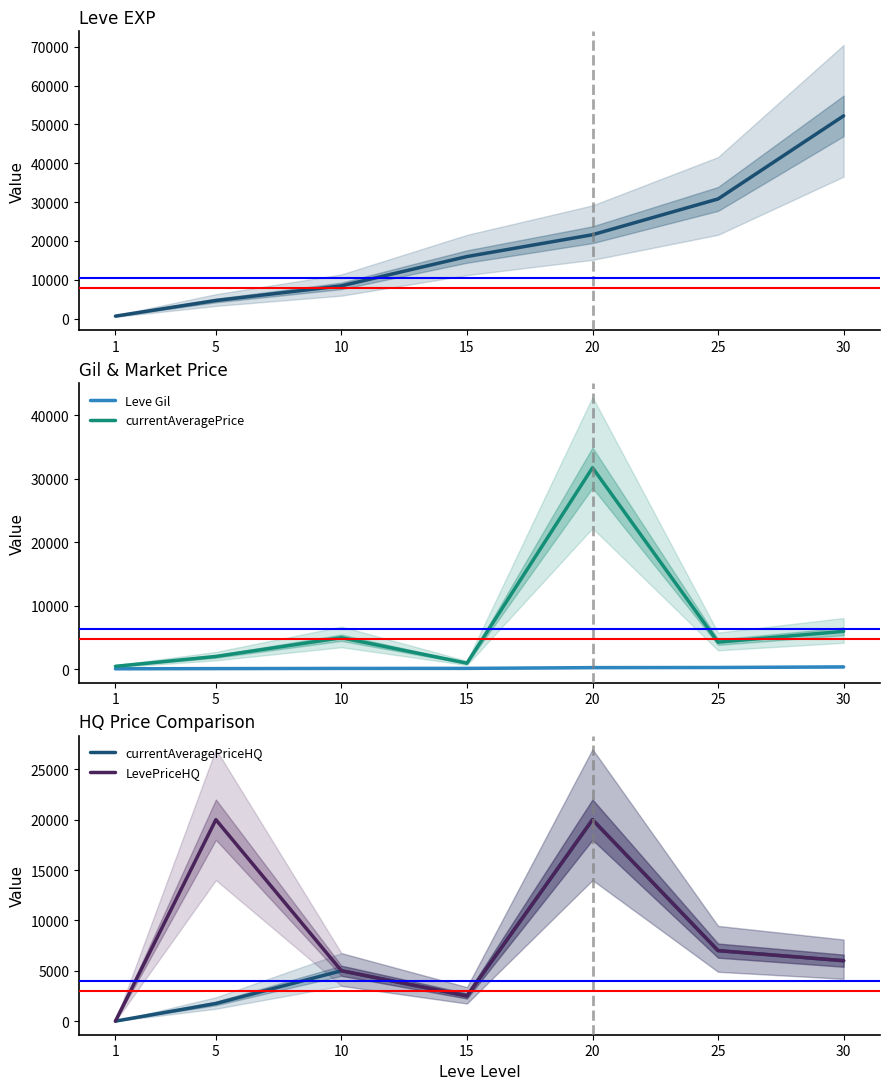

Reading left to right, list all the values displayed in this chart.

Leve EXP: 1=630.0	5=4660.0	10=8430.0	15=15980.0	20=21600.0	25=30820.0	30=52220.0
Leve Gil: 1=112.0	5=140.0	10=170.0	15=174.0	20=295.0	25=317.0	30=410.0
currentAveragePrice: 1=500.0	5=2051.0	10=5000.0	15=996.0	20=31750.0	25=4302.6	30=6000.0
currentAveragePriceHQ: 1=0.0	5=1751.3	10=5000.0	15=2500.0	20=20000.0	25=7000.0	30=6000.0
LevePriceHQ: 1=0.0	5=20000.0	10=5000.0	15=2500.0	20=20000.0	25=7000.0	30=6000.0